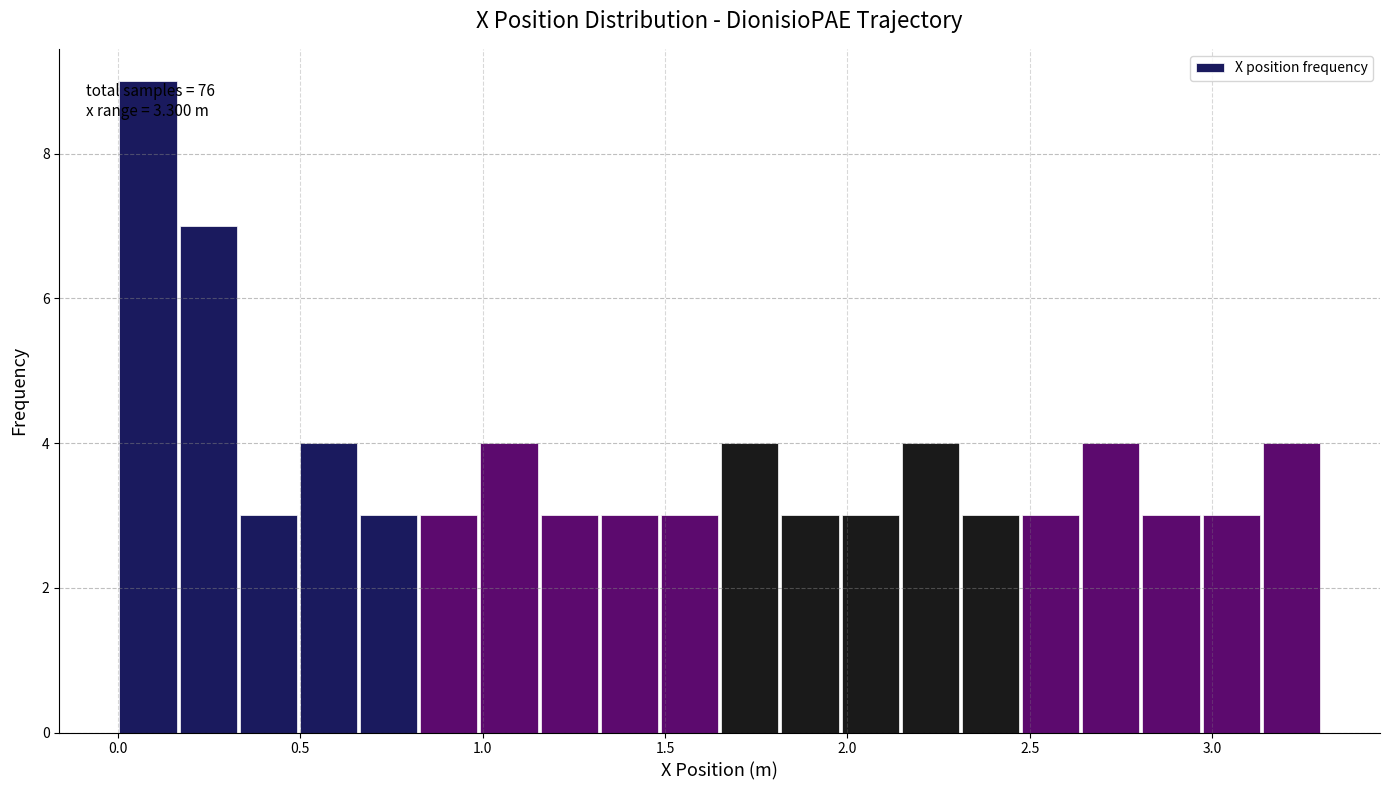

Around what value on the x-axis is the tallest bar? Give the approximate position of its centre, as read against the axis.

0.10